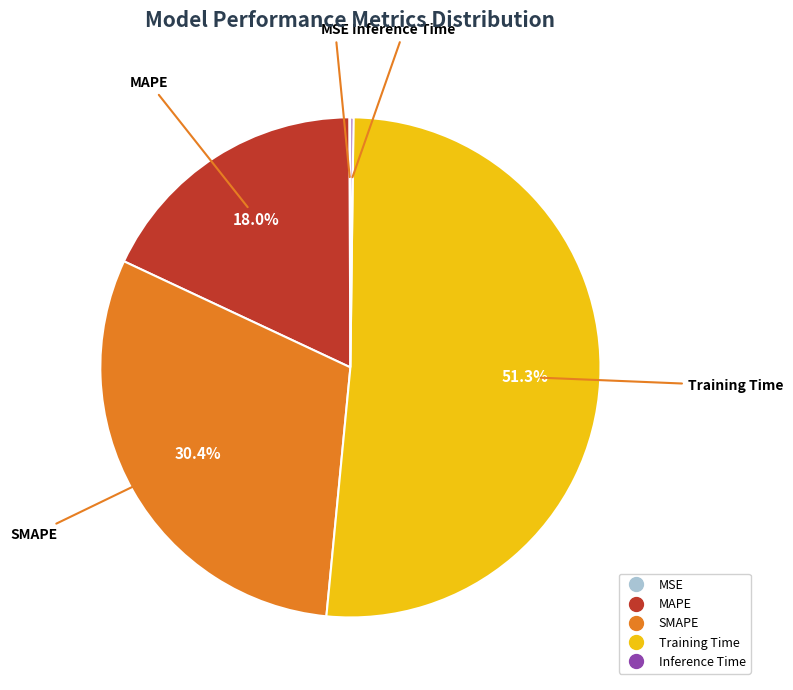

To the nearest percent, what is the combined percentage of MAPE and Training Time?

69%